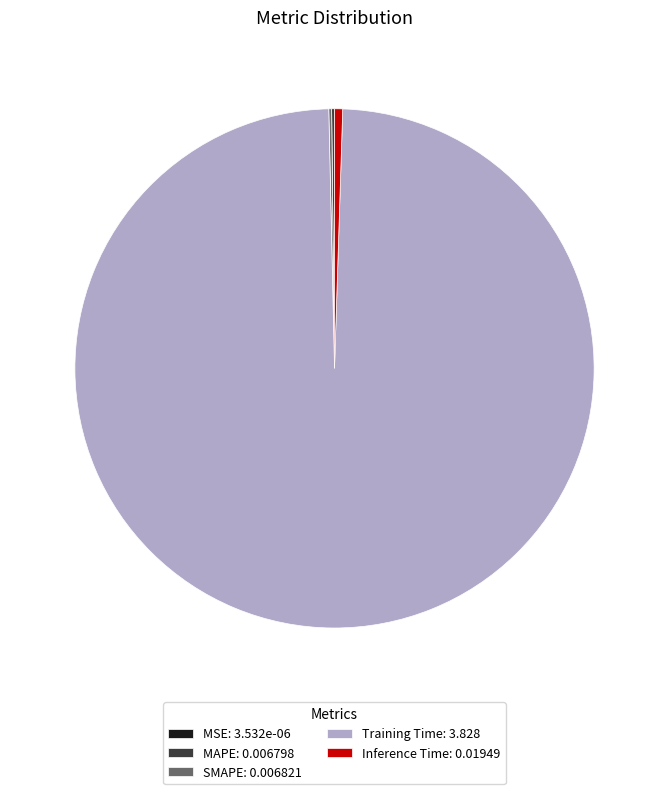

Is there any slice that represents more than half of the pie?

Yes